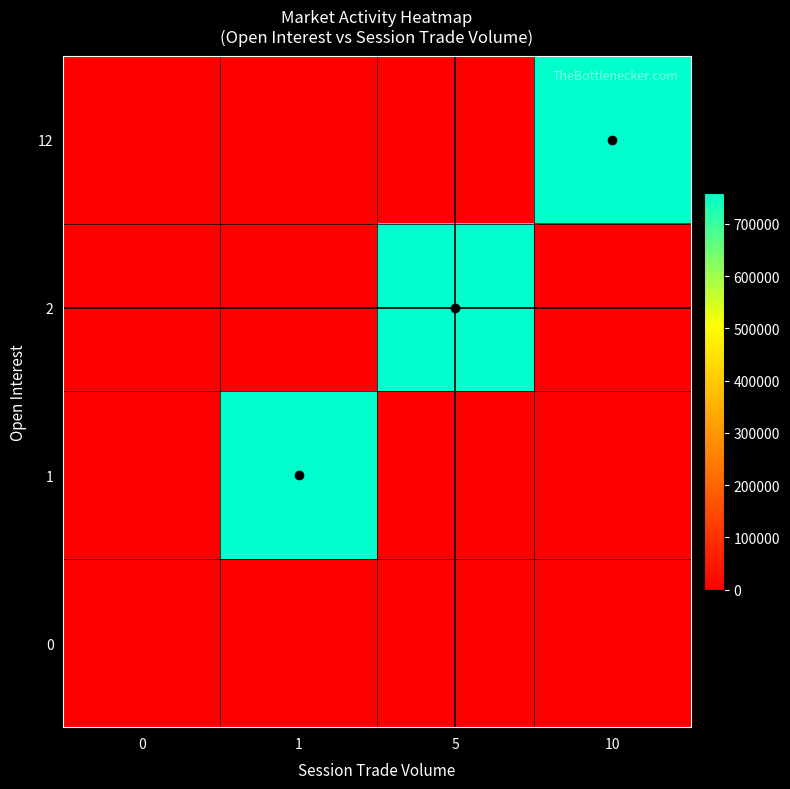

Between 5 and 10, which series saw the biggest shift?

2